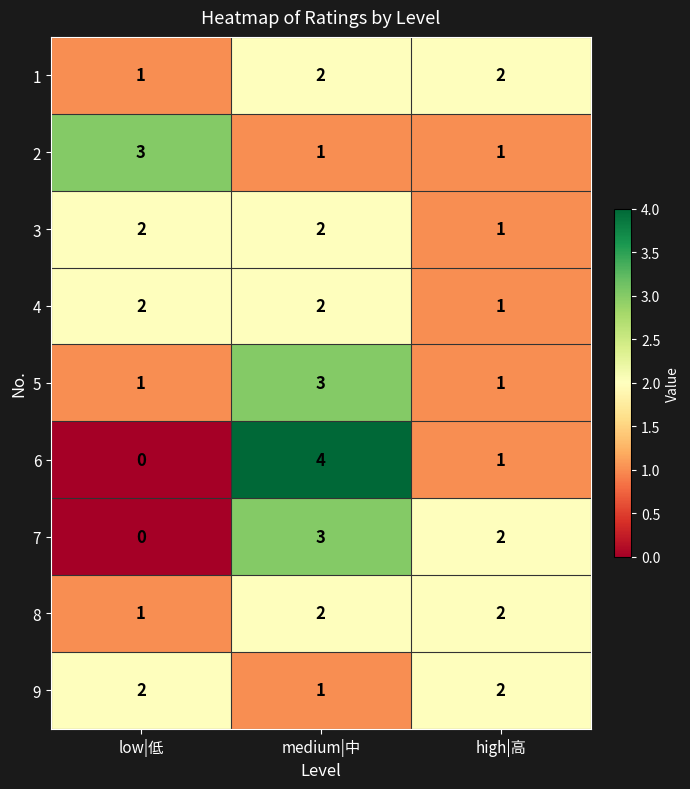

At which category is the sum across all series the highest?

medium|中